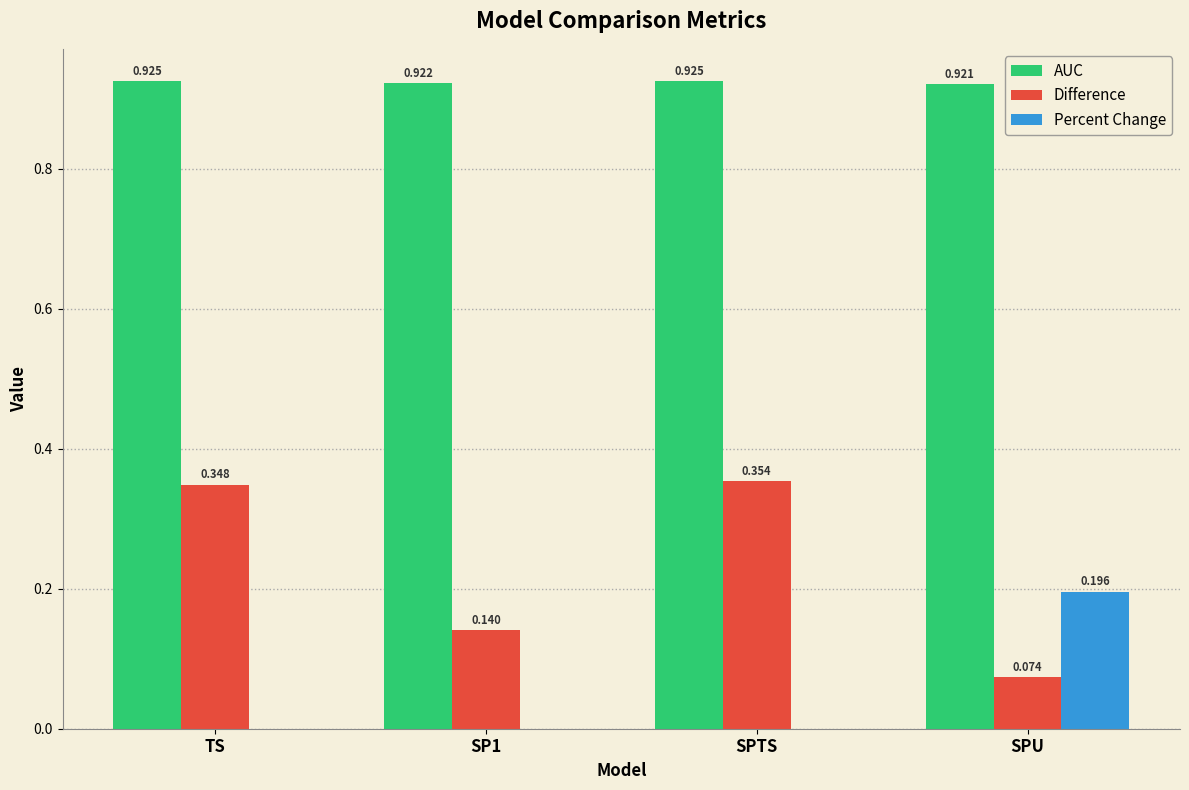

Where is Difference nearest to the value 0?

SPU